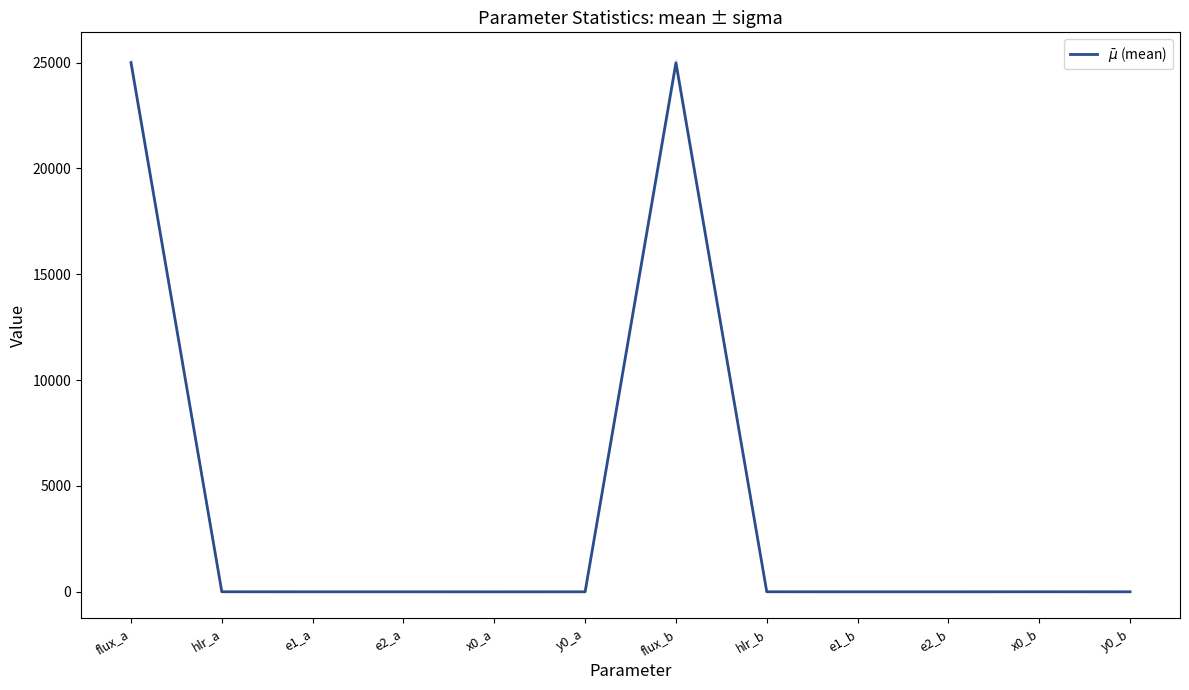

How many data points are less than 0?

5